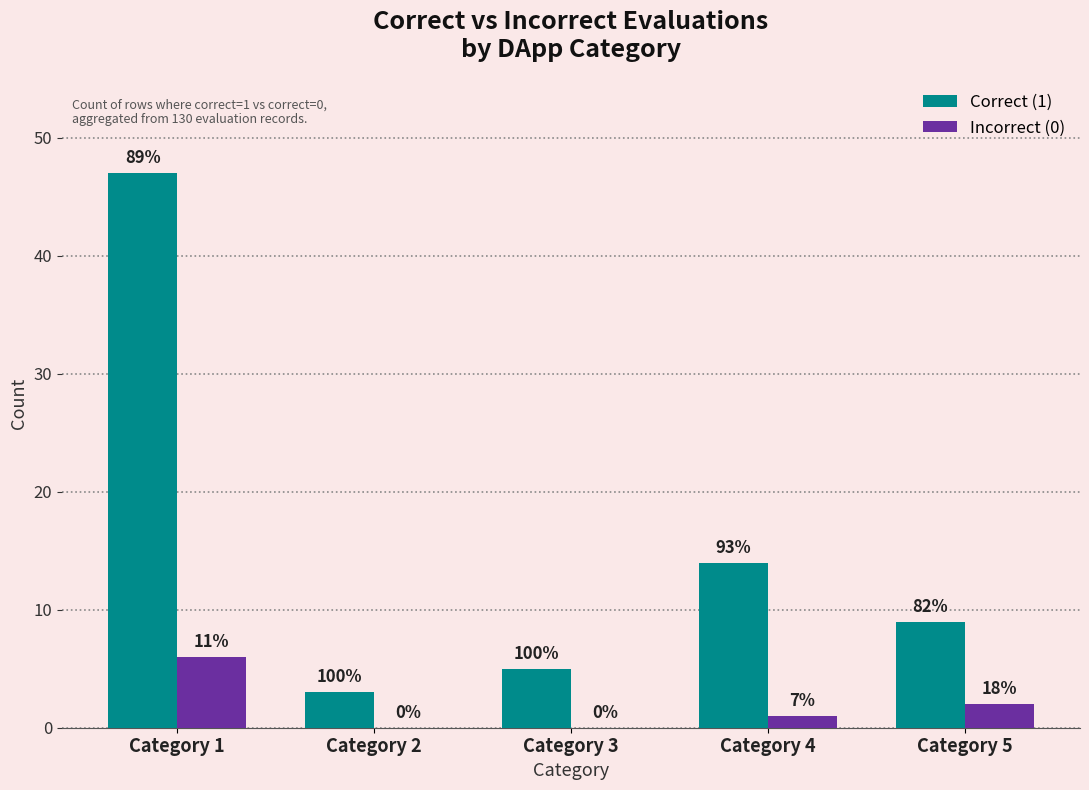

Is it true that Correct (1) equals 6 at Category 5?

False